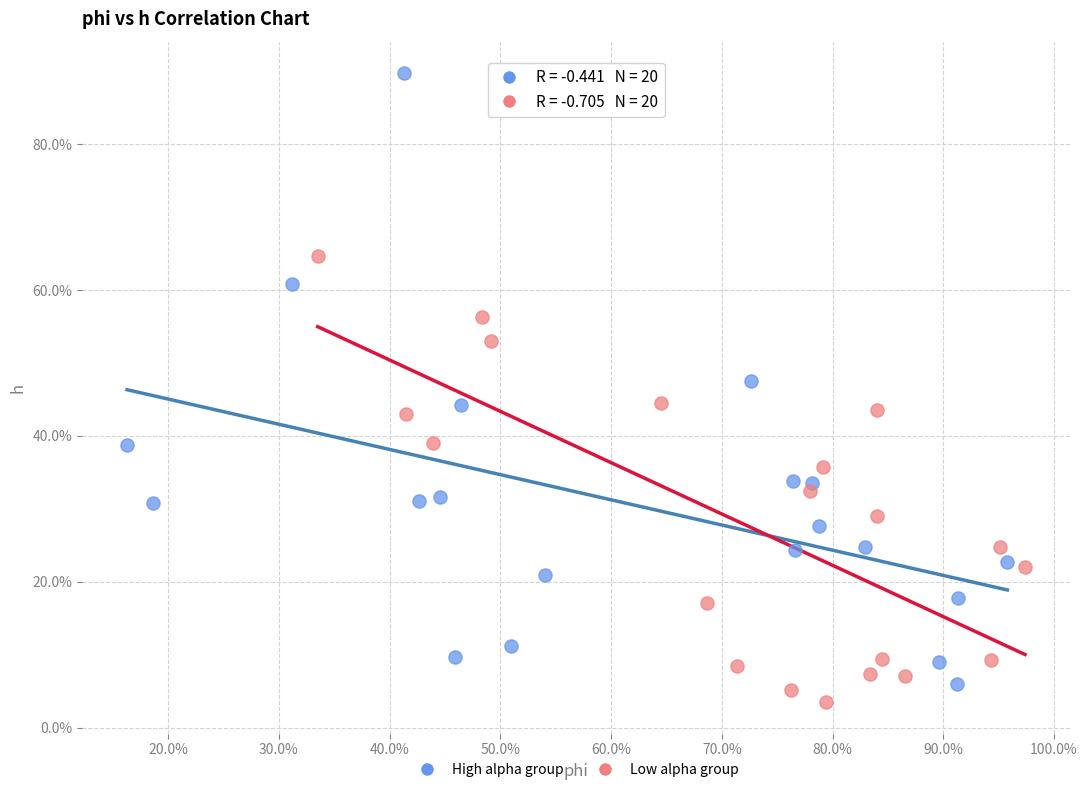

Which series has the widest spread of Y values?

High alpha group